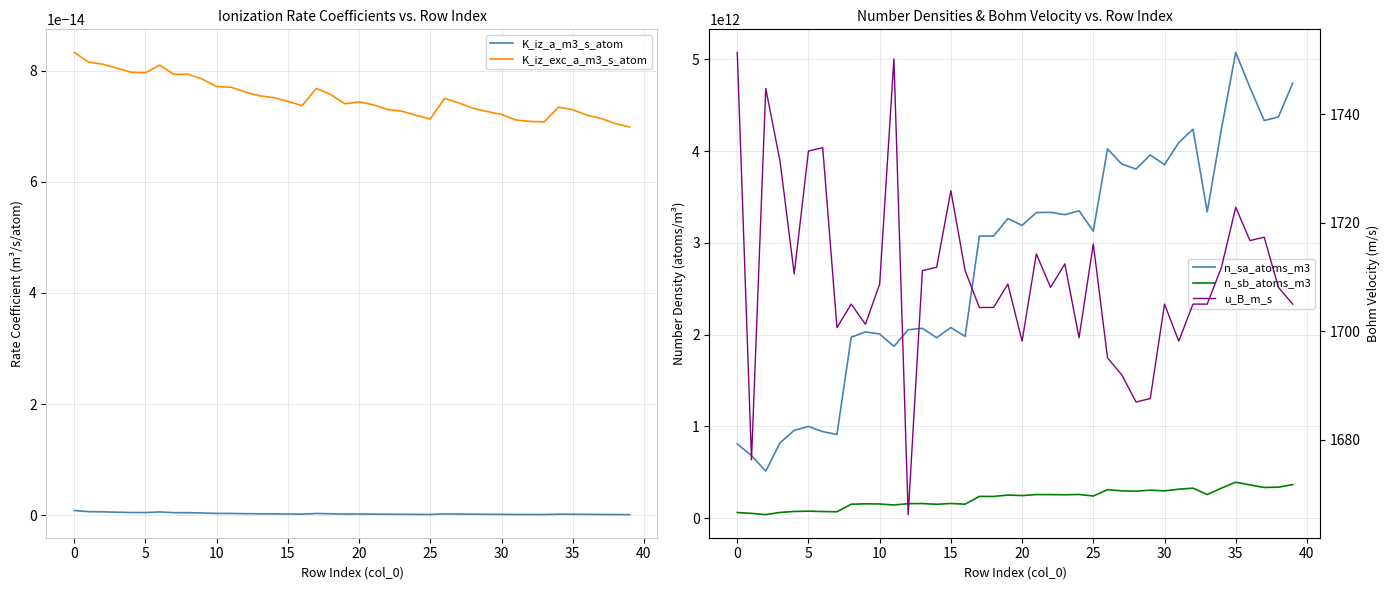

At how many categories does at least one series exceed 1505807688440?

32